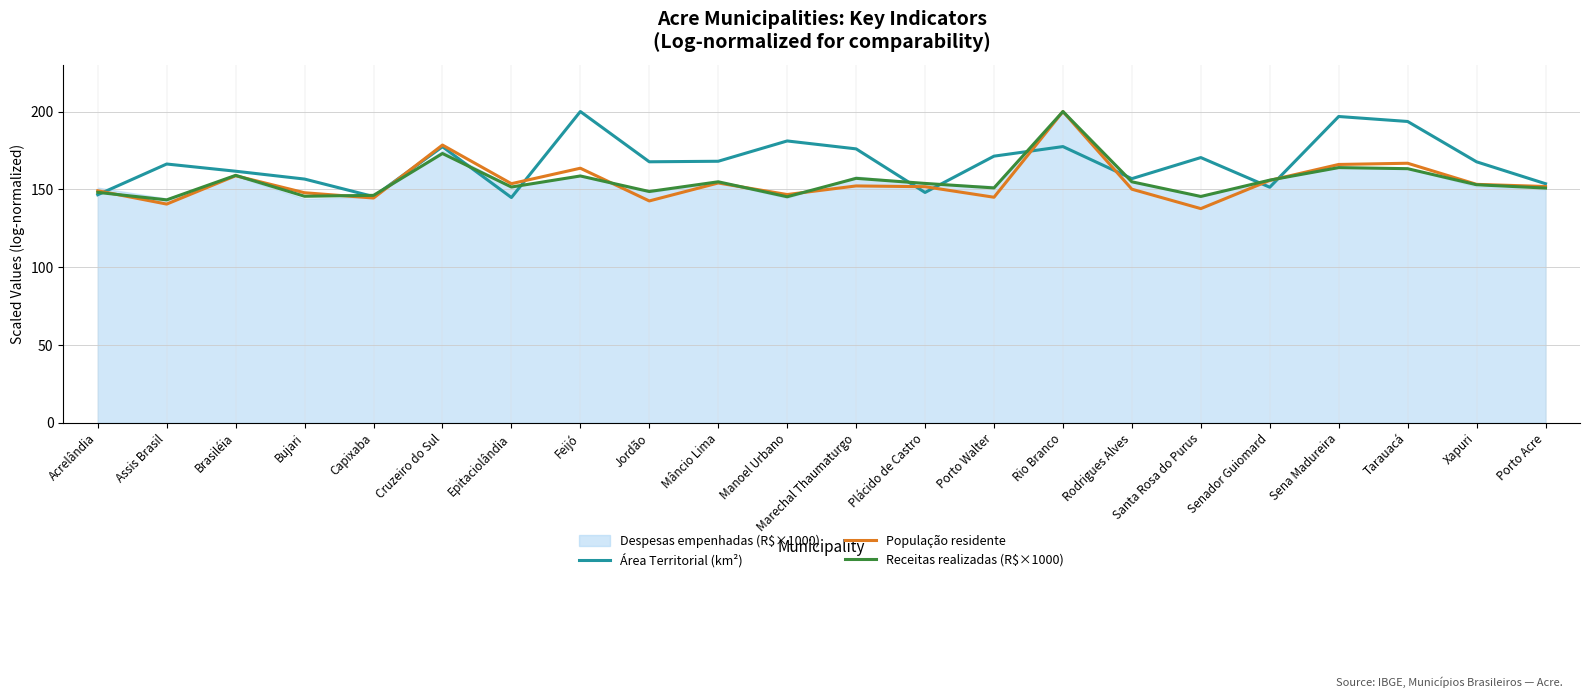

What is the difference between the maximum and minimum values in the População residente series?

62.4